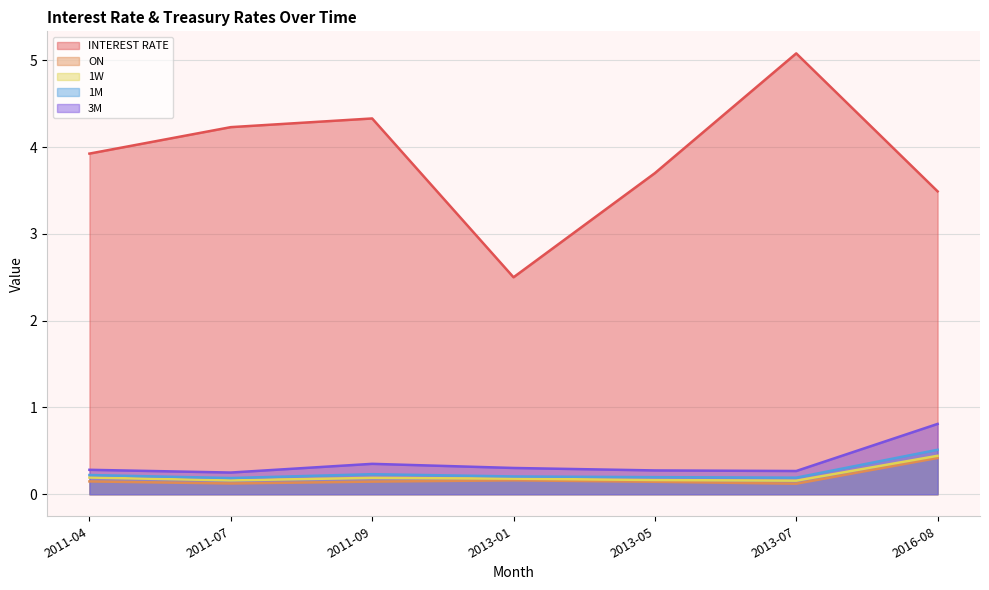

In ON, how many points are higher than both neighbors (excluding endpoints)?

1